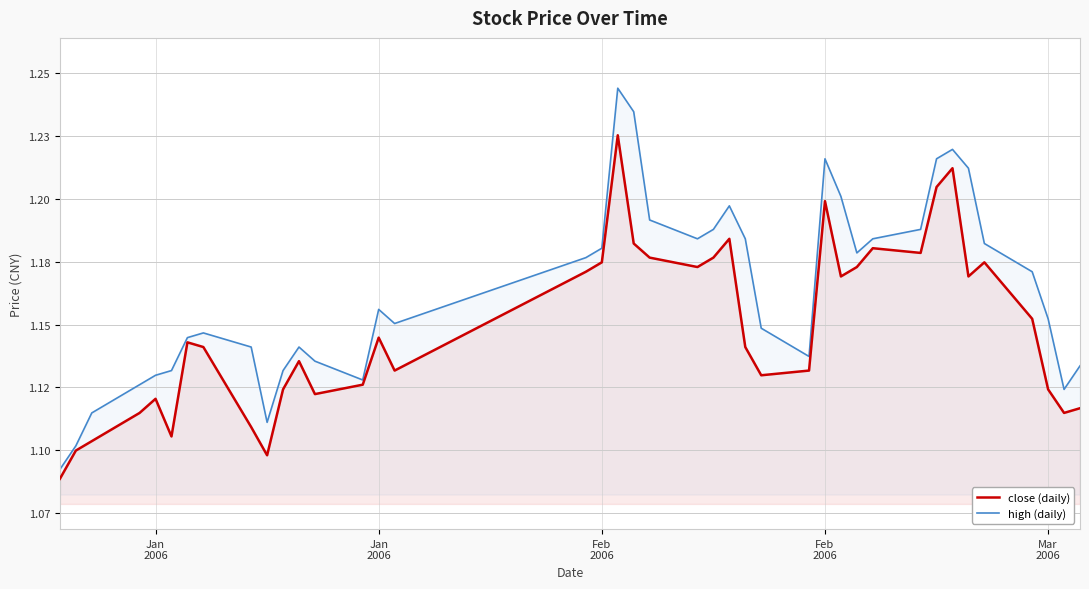

Is the value of high at 18 greater than the value of close at 12?

Yes